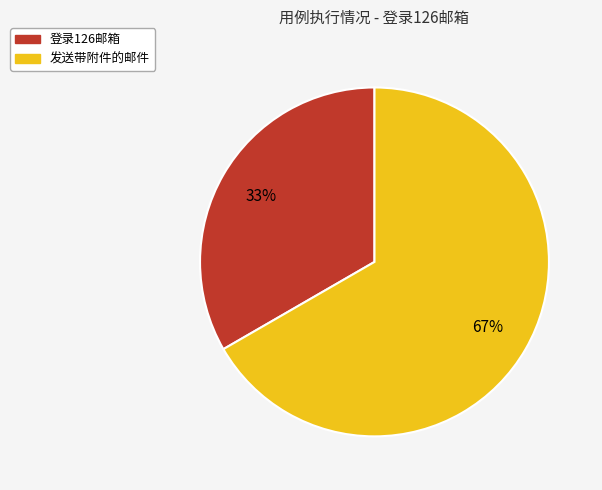

The 发送带附件的邮件 slice represents 79% of the pie. True or false?

False